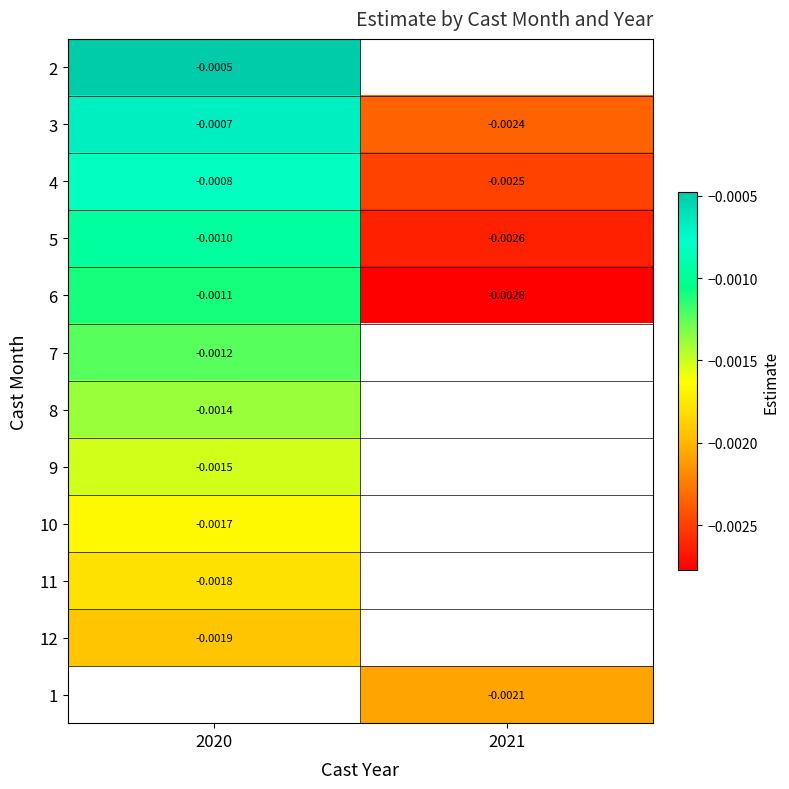

Is the value of 12 at 2020 greater than the value of 7 at 2020?

No